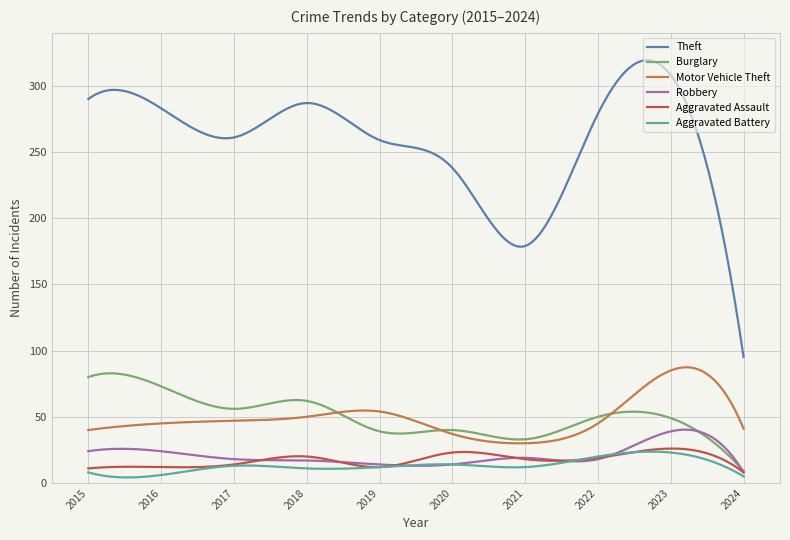

How many times do Burglary and Motor Vehicle Theft cross each other?

3